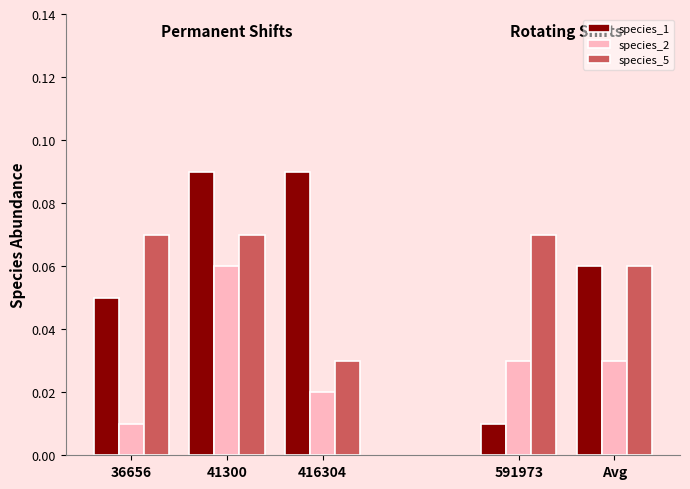

Which series has the largest total across all categories?

species_1